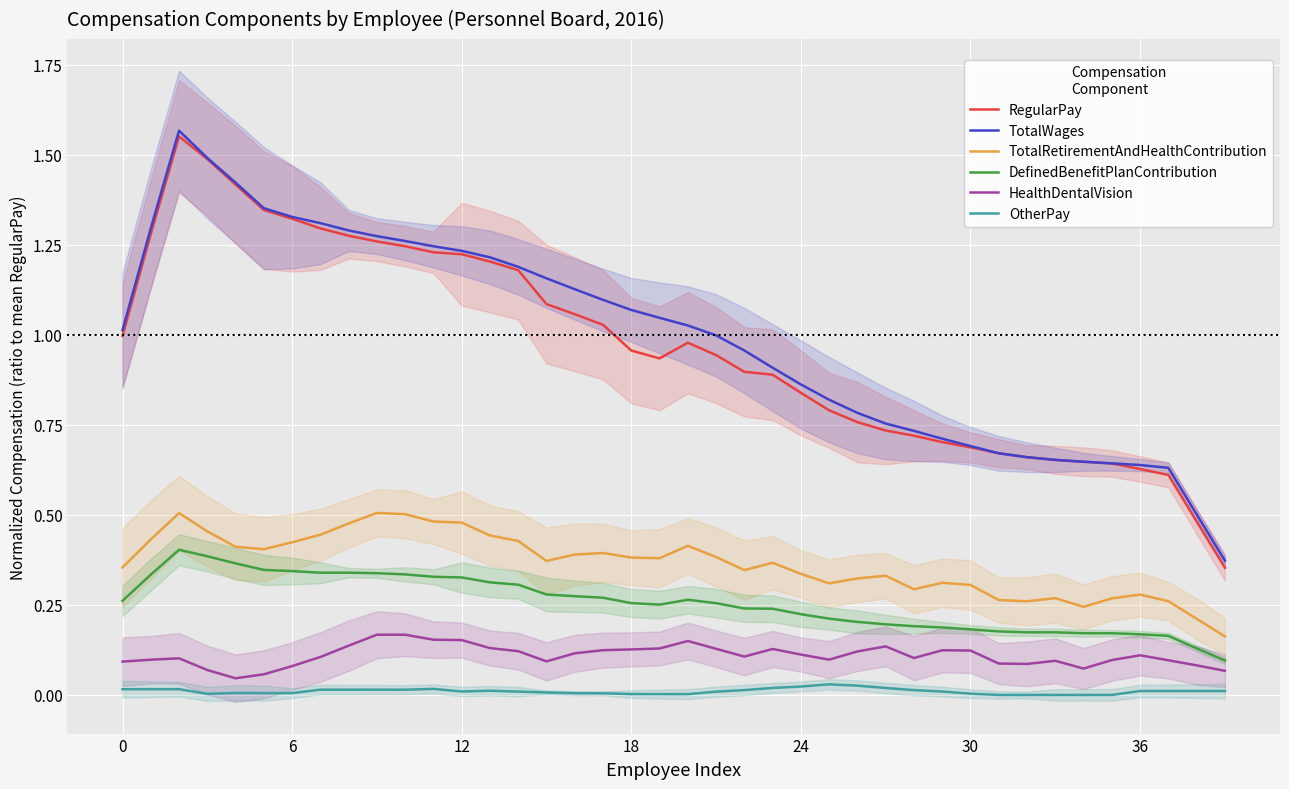

What is the sum of all RegularPay values?

38.7